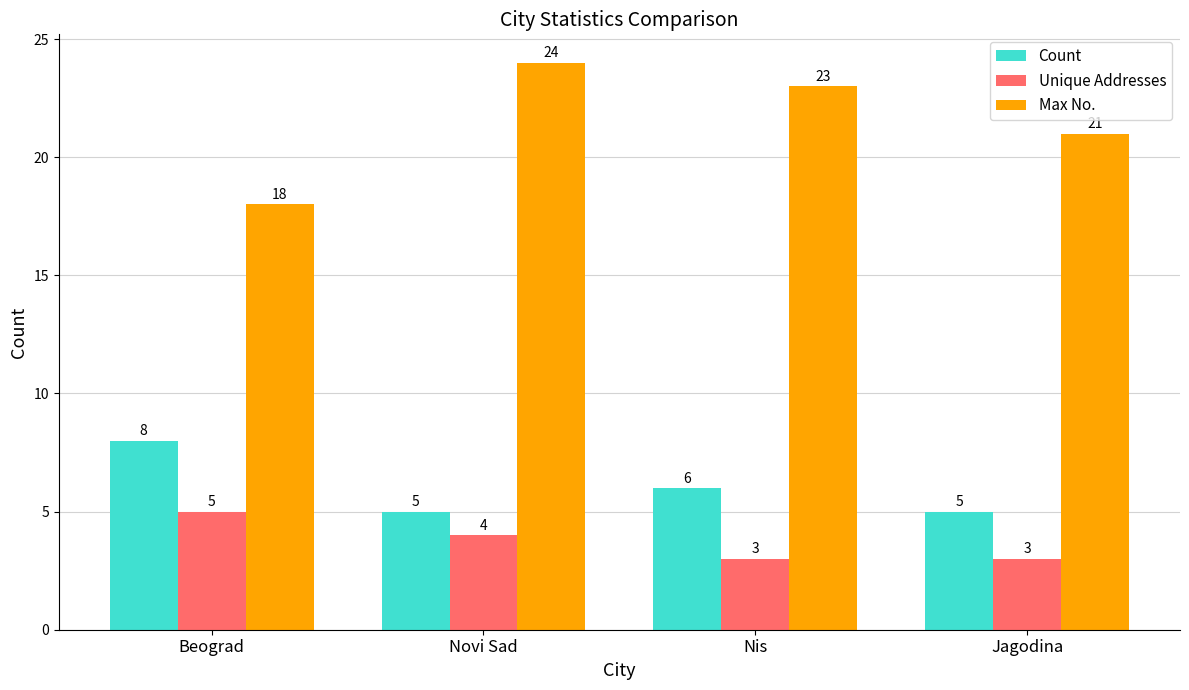

List the series in order of their peak value, highest first.

Max No., Count, Unique Addresses